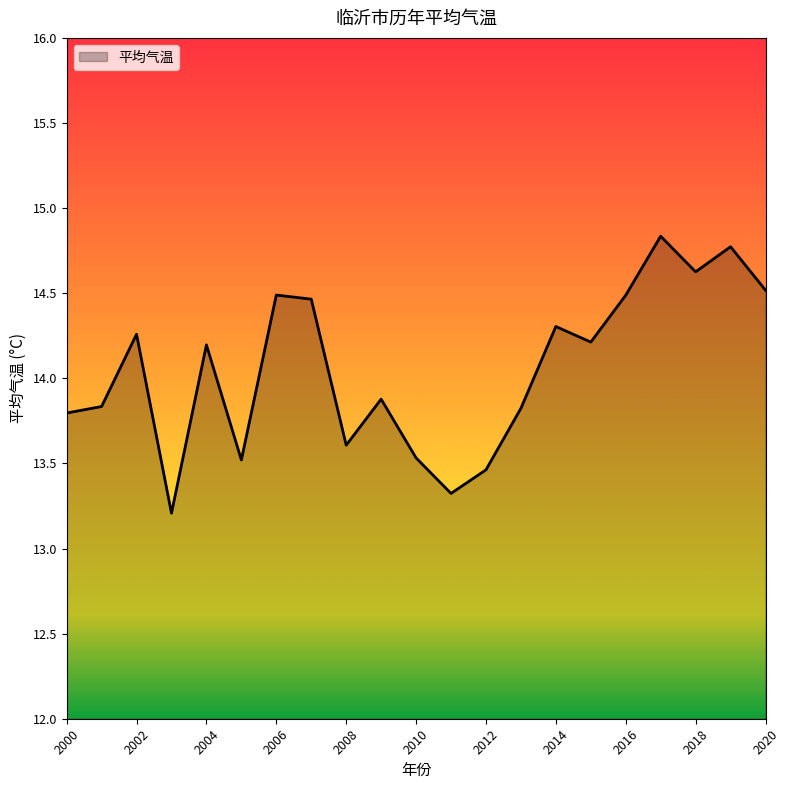

What is the maximum value shown in the chart?

14.8